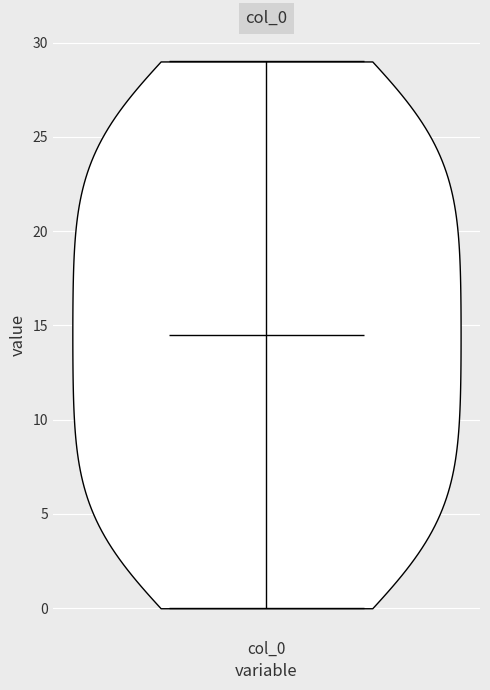

Read this violin plot against the y-axis: where its median line is, and the lowest and highest points the violin reaches. The values are not printed on the chart, so give them approximately, as read against the axis.

median line 14.5, lowest point 0.0, highest point 29.0